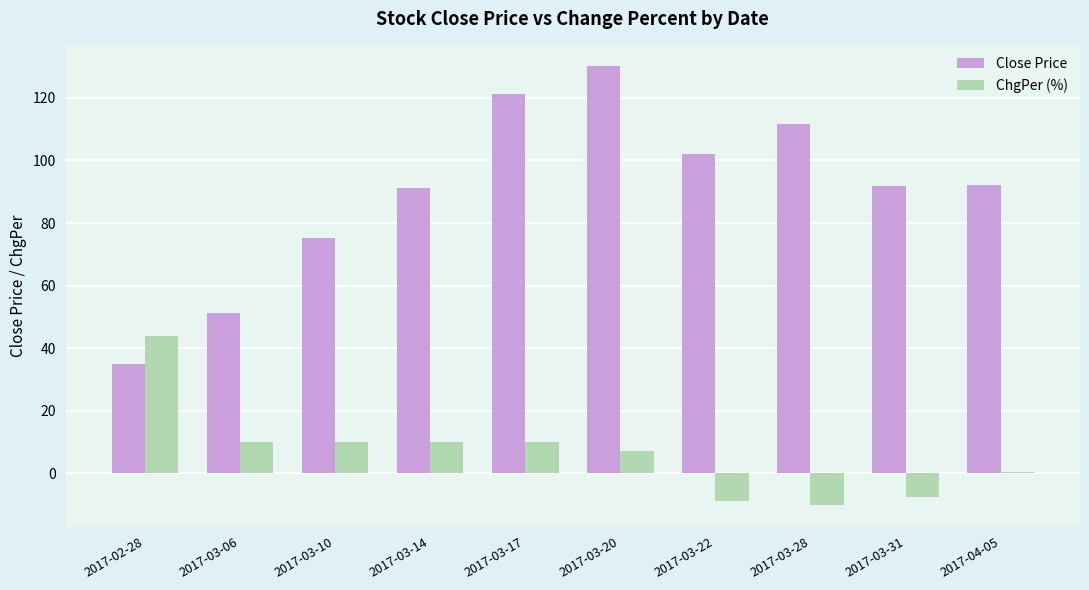

What is the highest value of the ChgPer (%) series?

44.0